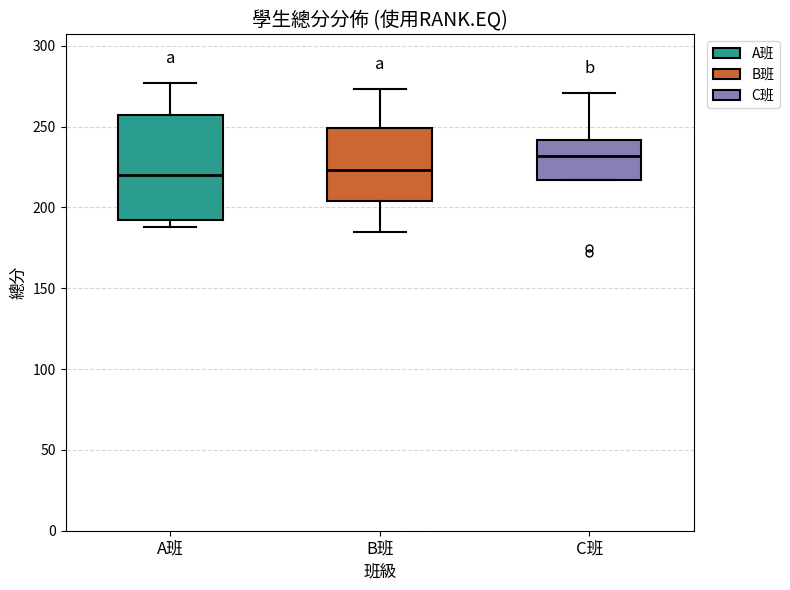

Reading left to right, read every box against the y-axis: the position of its median line, the range the box covers, and the ends of its whiskers. The values are not printed on the chart, so give them approximately, as read against the axis.

A班: median 220, box 190 to 255, whiskers 190 (just below the box's lower edge) to 275
B班: median 225, box 205 to 250, whiskers 185 to 275
C班: median 230, box 215 to 240, whiskers 215 to 270